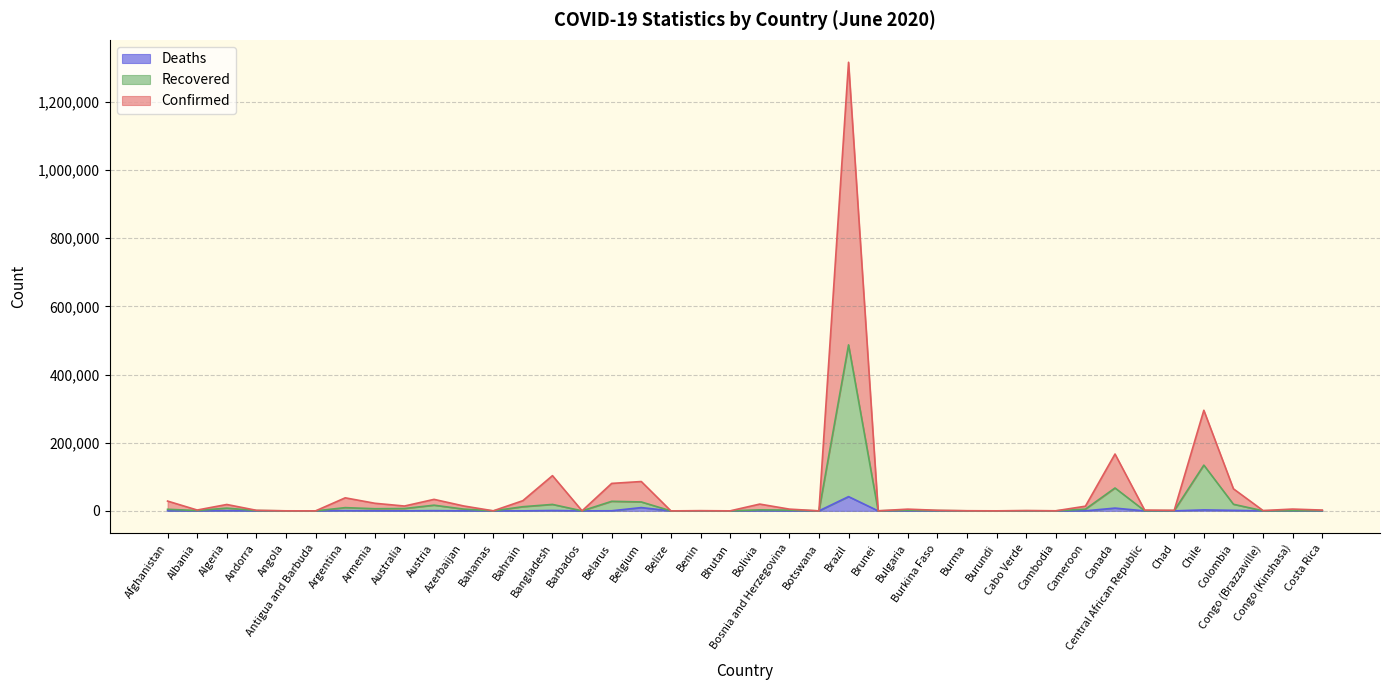

Is it true that Recovered equals 414 at Burkina Faso?

False